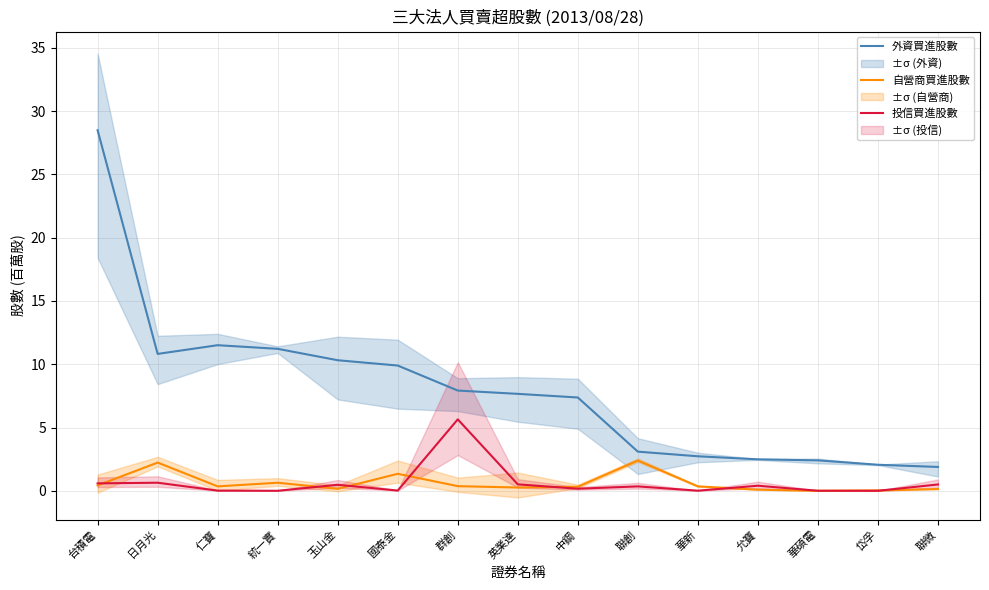

True or false: 外資買進股數 has more than 2 points higher than both neighbors.

False